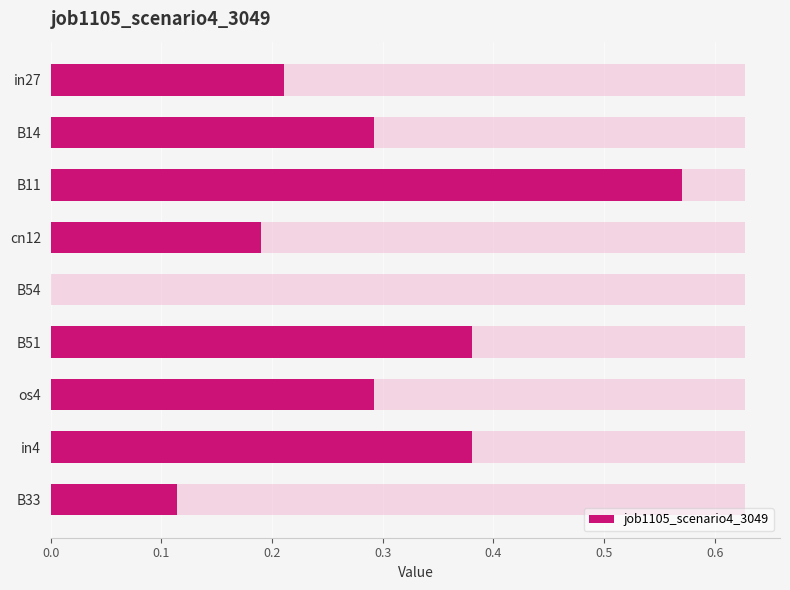

Reading right to left, extract all data points from this chart.

0.1	0.4	0.3	0.4	0.0	0.2	0.6	0.3	0.2